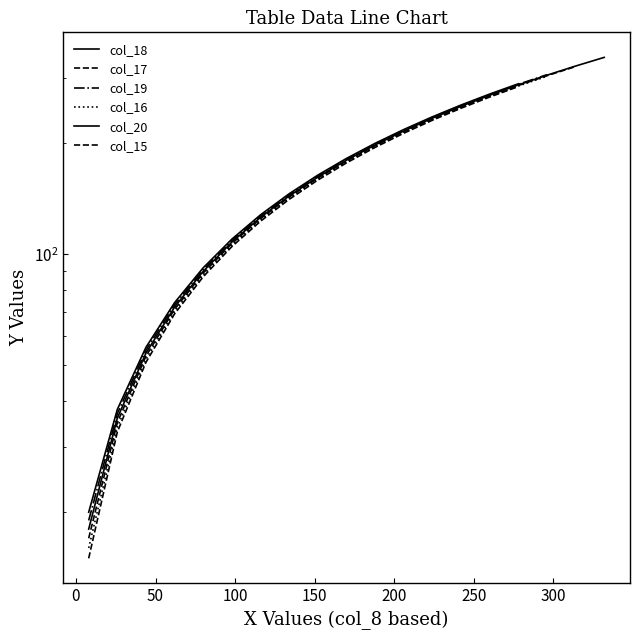

How many data points does each series have?

19